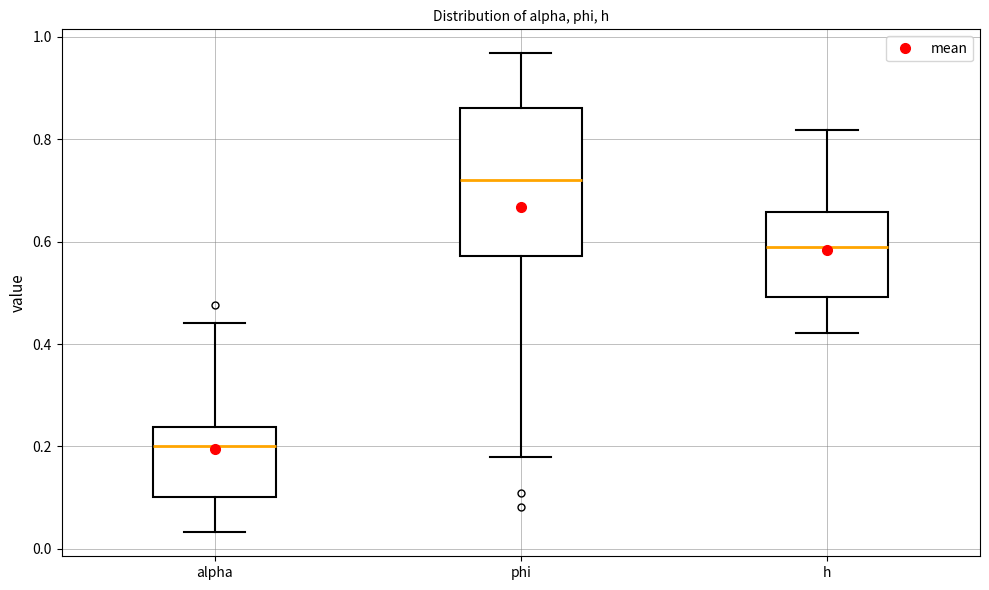

Which box is the tallest, from its lower edge to its upper edge?

phi